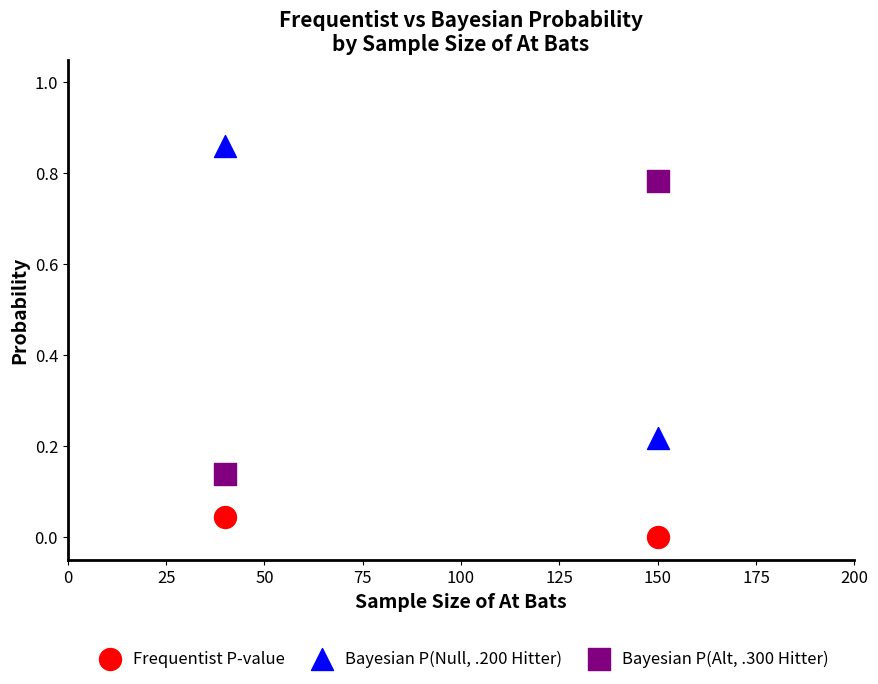

Across all data points, what is the range of X values (max minus min)?

110.0